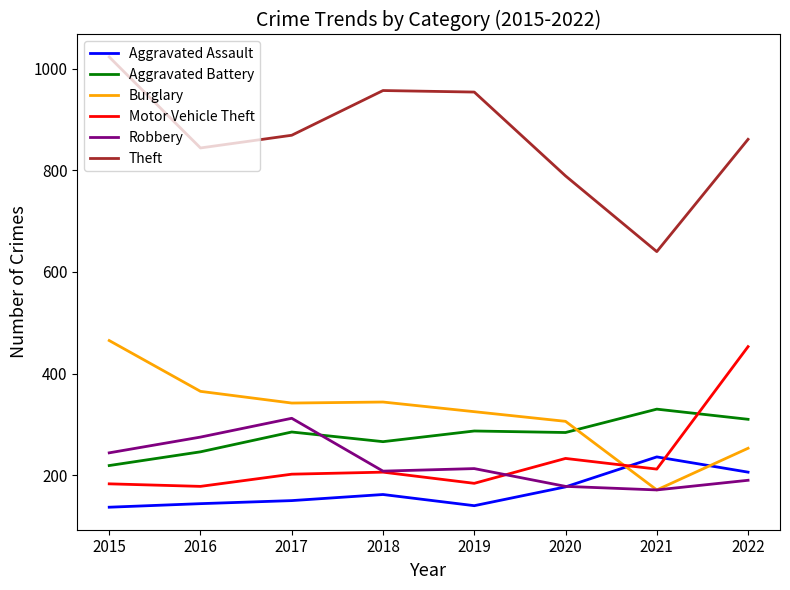

At 2017, list the series in order from smallest to largest.

Aggravated Assault, Motor Vehicle Theft, Aggravated Battery, Robbery, Burglary, Theft